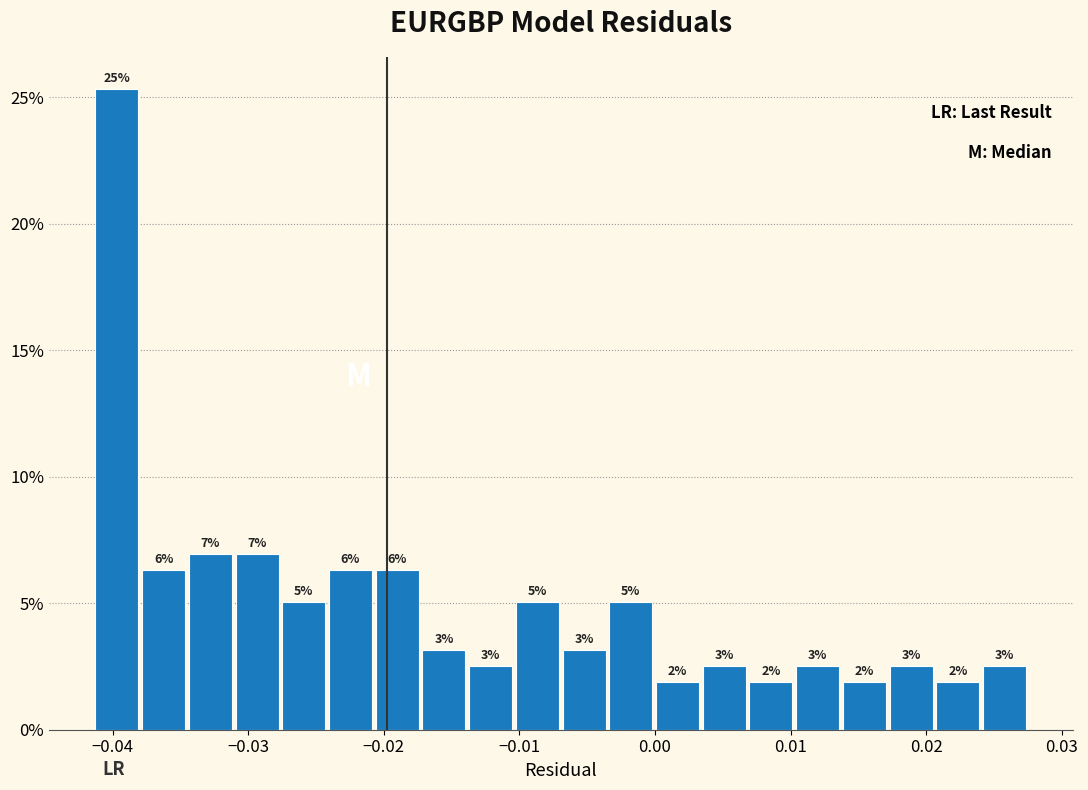

Around what value on the x-axis is the tallest bar? Give the approximate position of its centre, as read against the axis.

-0.040